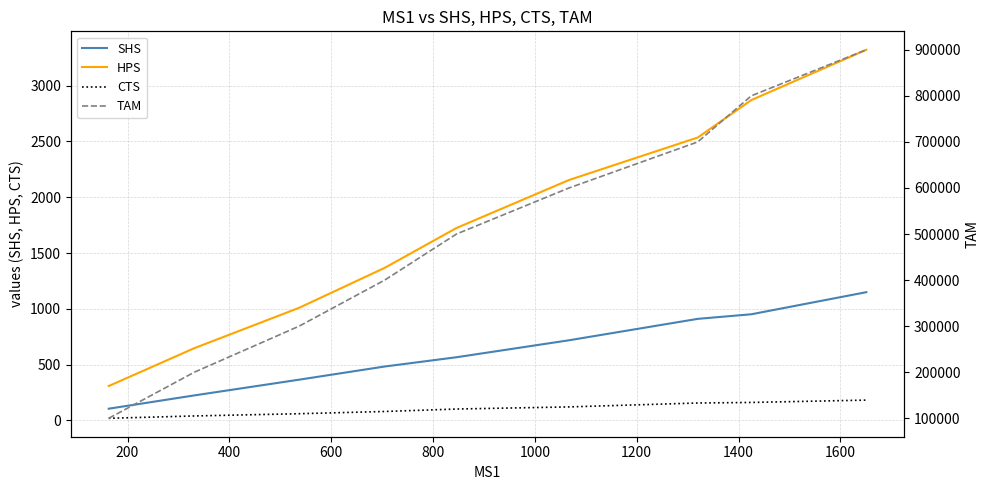

True or false: CTS and SHS cross at least once.

False